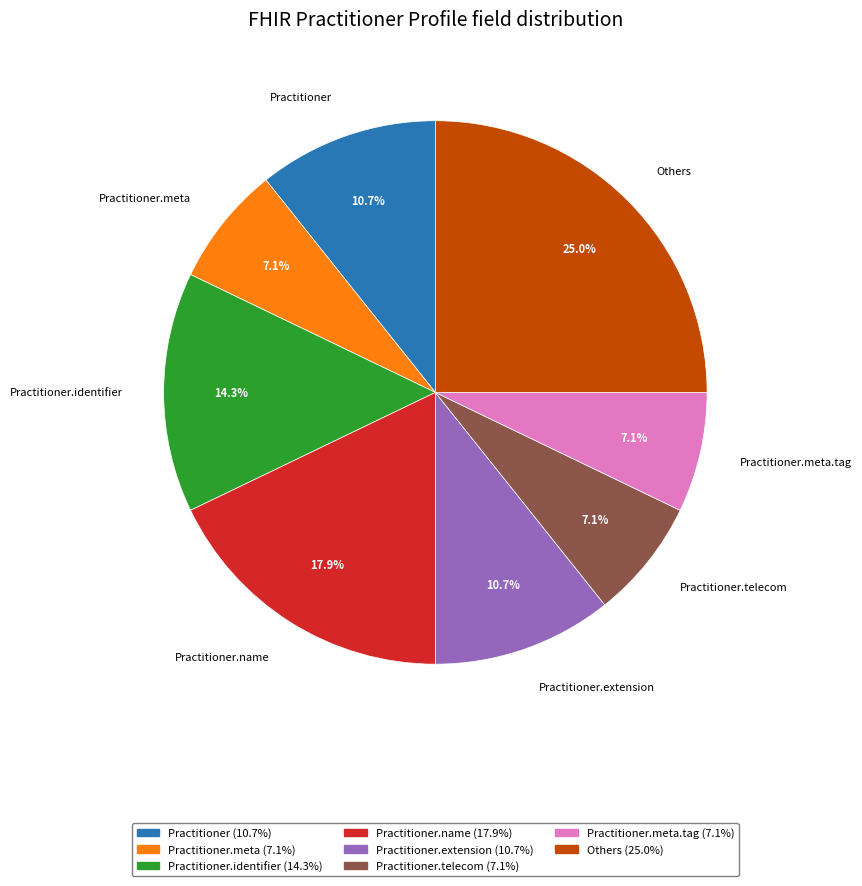

To the nearest percent, what portion does Others represent?

25%